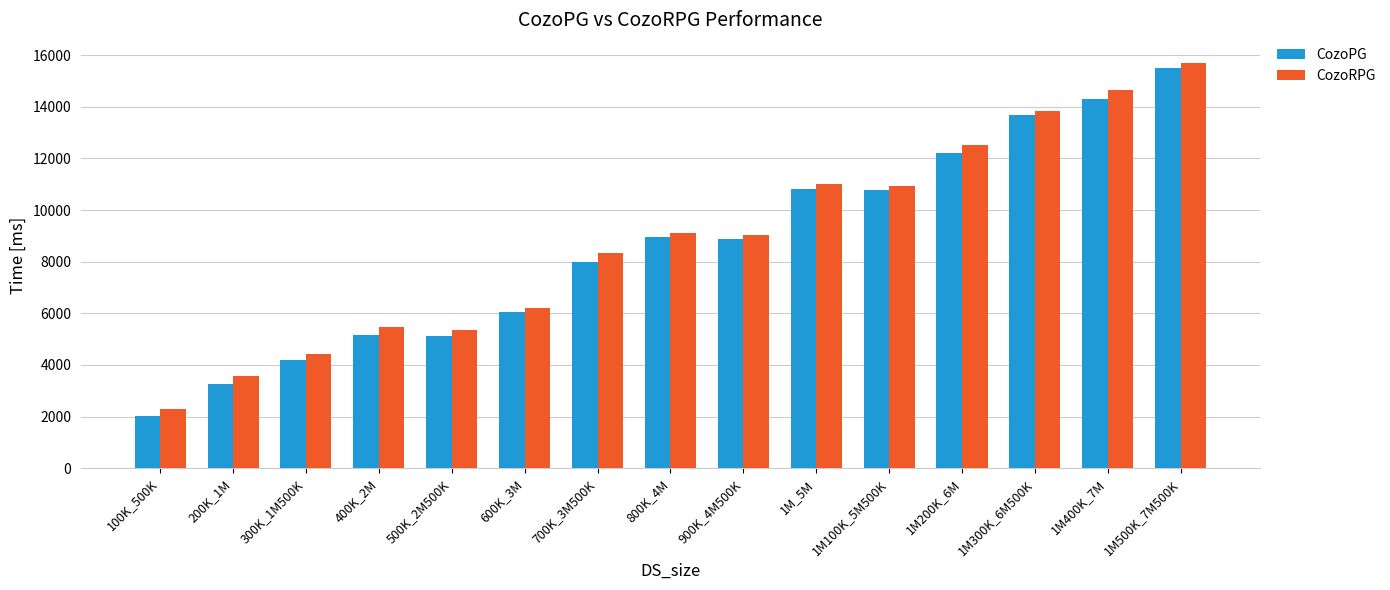

What is the spread (max minus min) of values at 200K_1M?

330.0